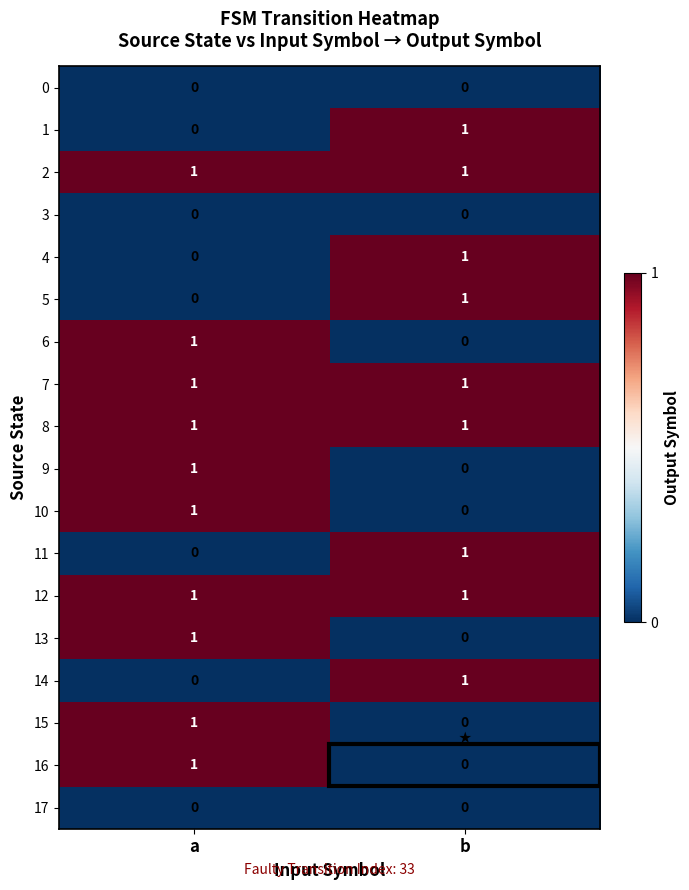

At which category is the sum across all series the highest?

a